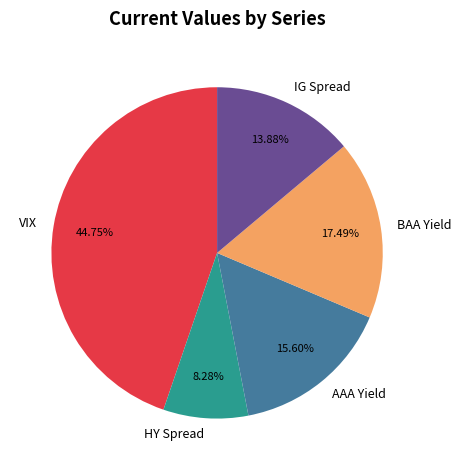

Rank the categories by value from highest to lowest.

VIX, BAA Yield, AAA Yield, IG Spread, HY Spread